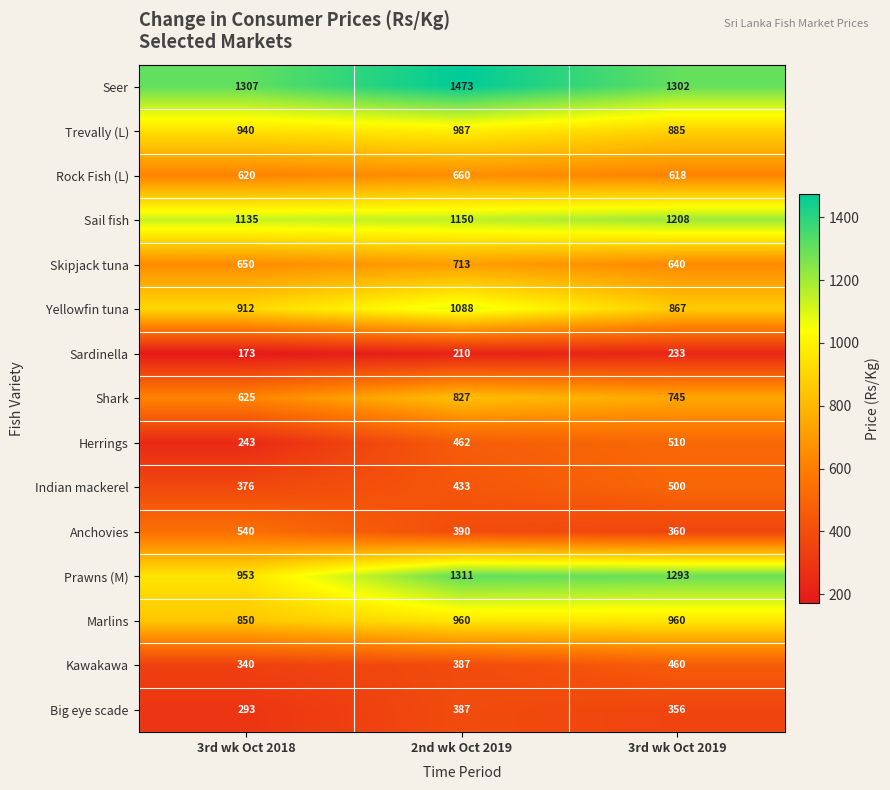

Rank the series by their maximum value, from highest to lowest.

Seer, Prawns (M), Sail fish, Yellowfin tuna, Trevally (L), Marlins, Shark, Skipjack tuna, Rock Fish (L), Anchovies, Herrings, Indian mackerel, Kawakawa, Big eye scade, Sardinella